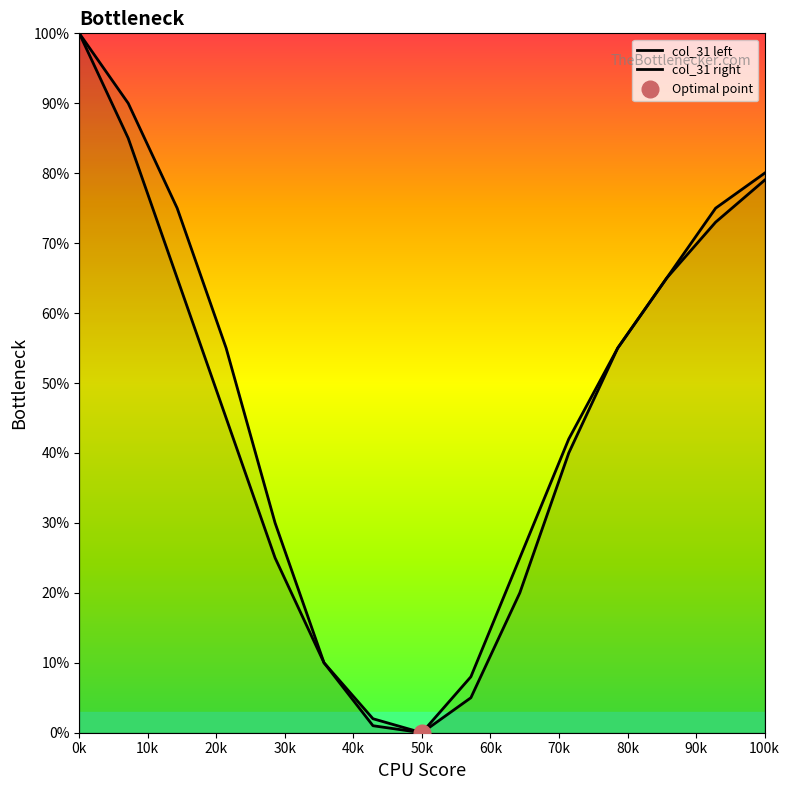

True or false: col_31 left and col_31 right cross at least once.

False